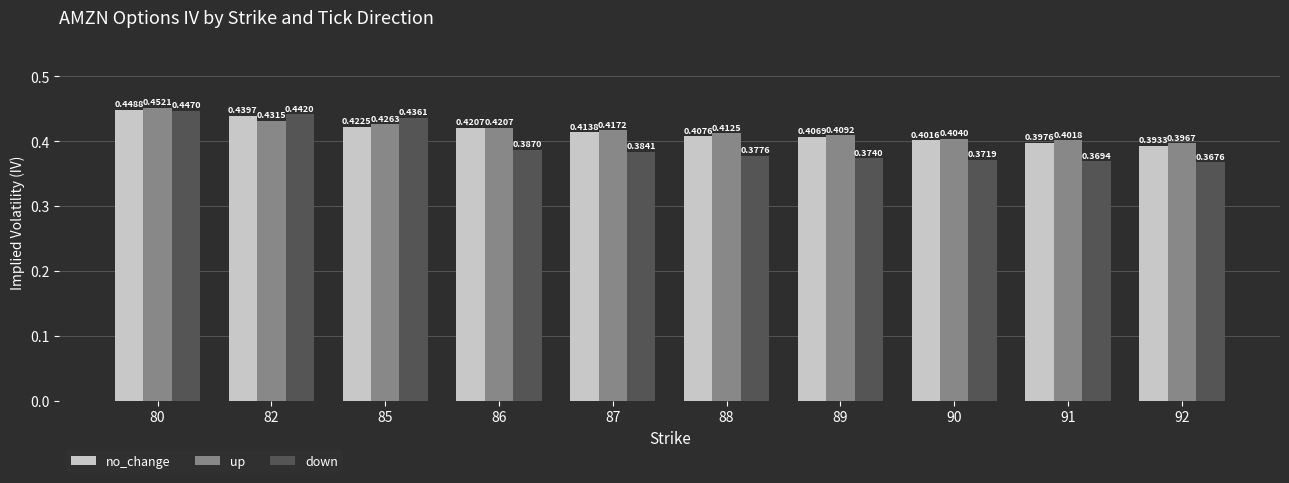

Rank the series by their maximum value, from lowest to highest.

down, no_change, up